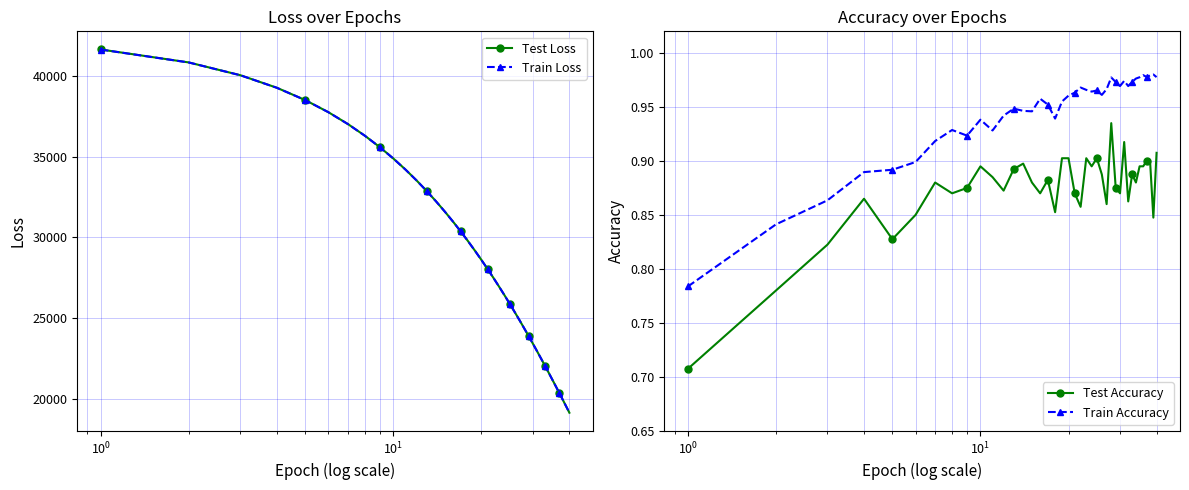

How many lines are shown in the chart?

4